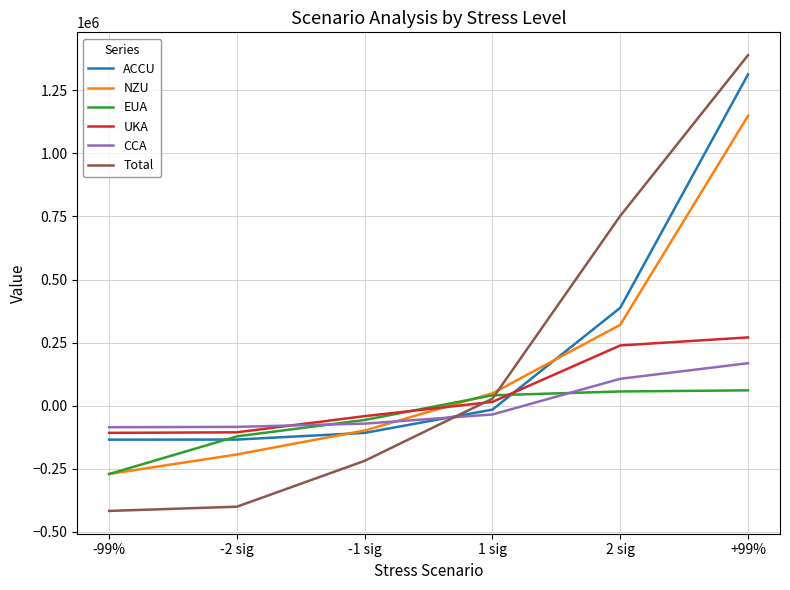

List the series in order of their peak value, lowest first.

EUA, CCA, UKA, NZU, ACCU, Total